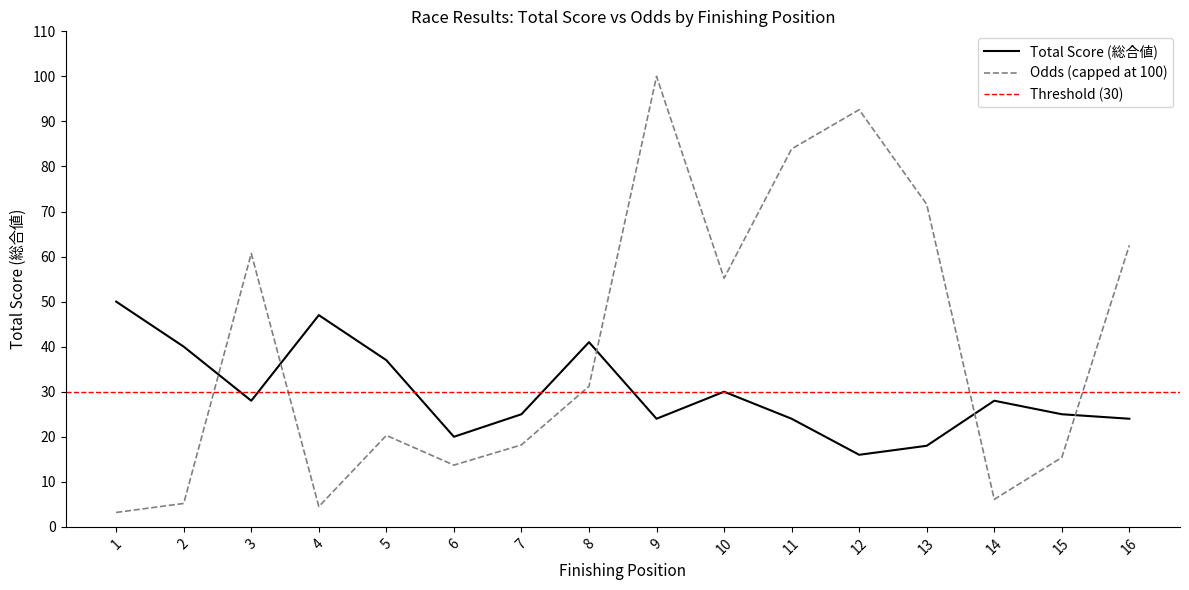

True or false: Odds (capped at 100) and Total Score (総合値) intersect in this chart.

True